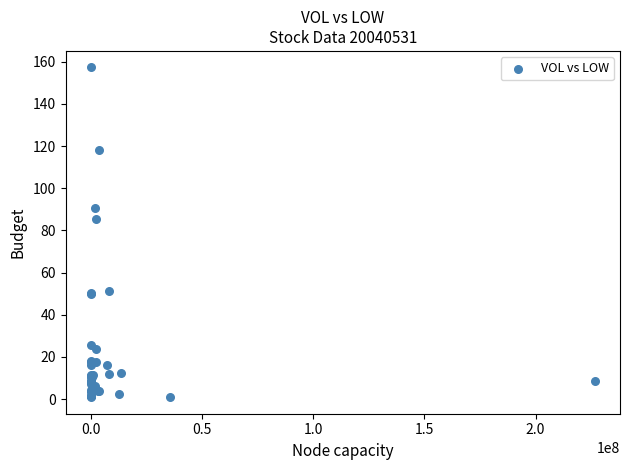

What Y value in the scatter plot is closest to 79?

85.5